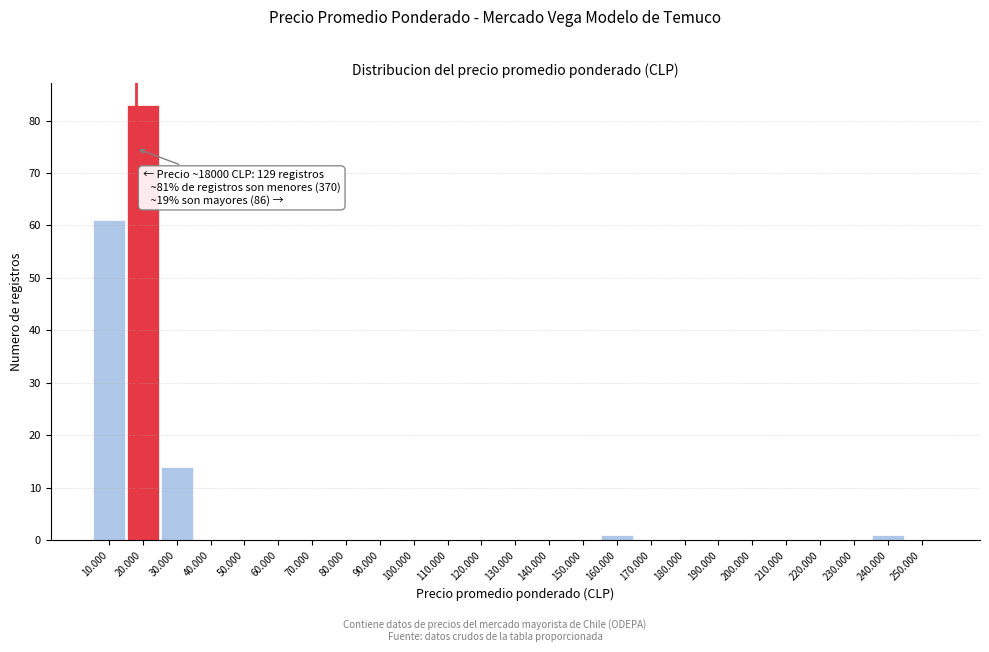

Reading left to right, extract all data points from this chart.

10.000=61	20.000=83	30.000=14	40.000=0	50.000=0	60.000=0	70.000=0	80.000=0	90.000=0	100.000=0	110.000=0	120.000=0	130.000=0	140.000=0	150.000=0	160.000=1	170.000=0	180.000=0	190.000=0	200.000=0	210.000=0	220.000=0	230.000=0	240.000=1	250.000=0